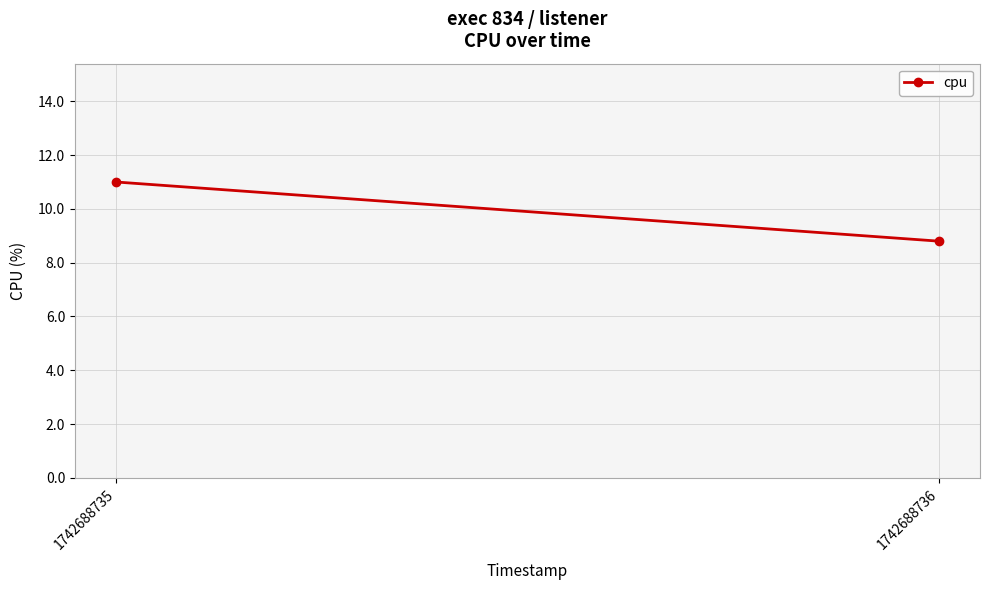

What is the average value?

9.9